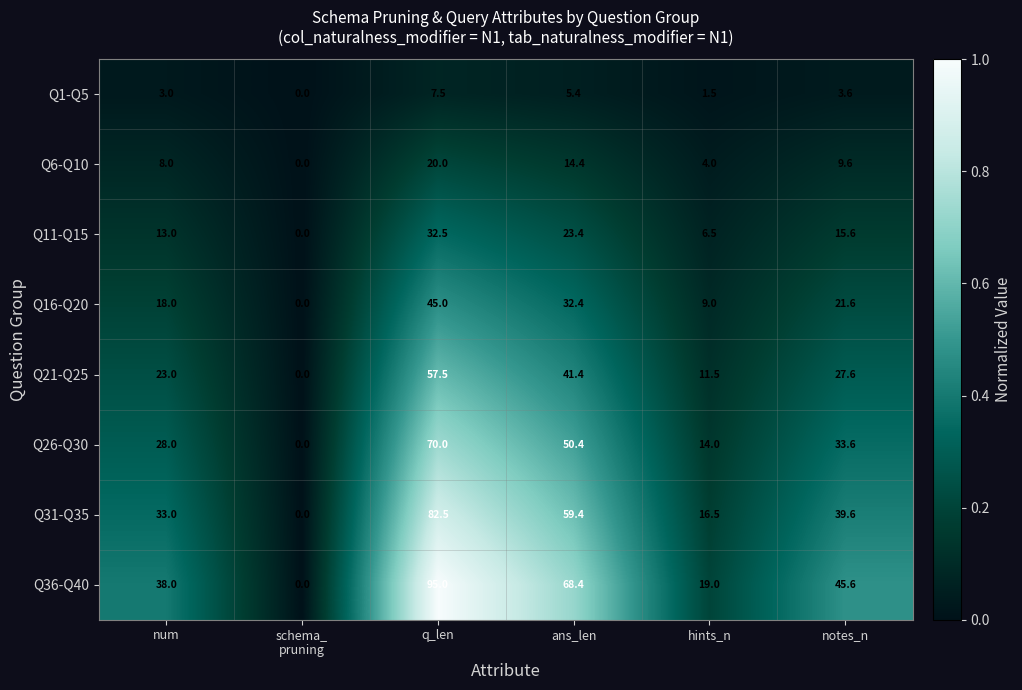

Between ans_len and notes_n, which series saw the biggest shift?

Q36-Q40